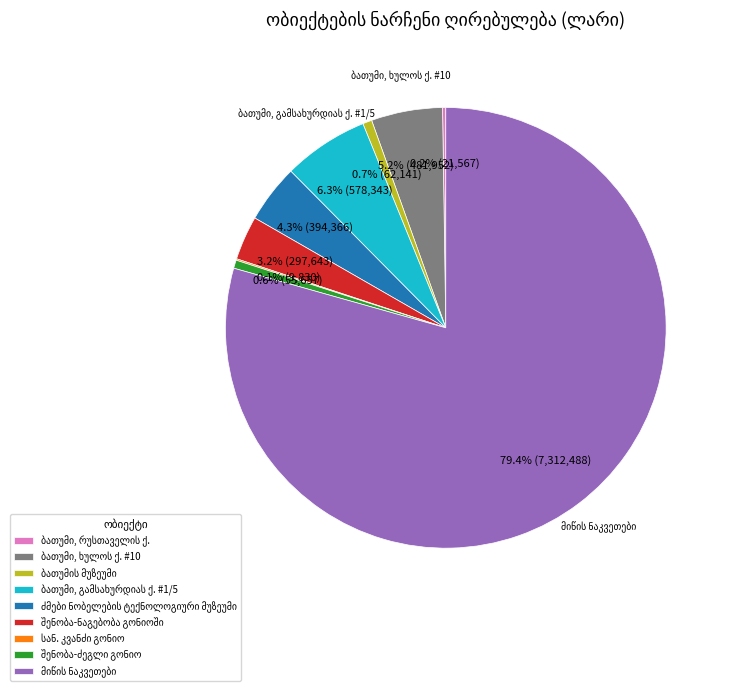

Is there any slice that represents more than half of the pie?

Yes